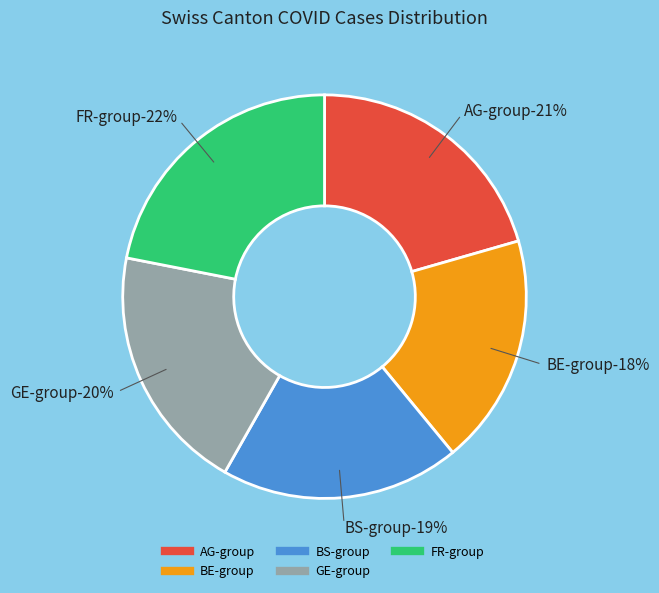

True or false: 2020-06-08 accounts for 22% of the total.

False